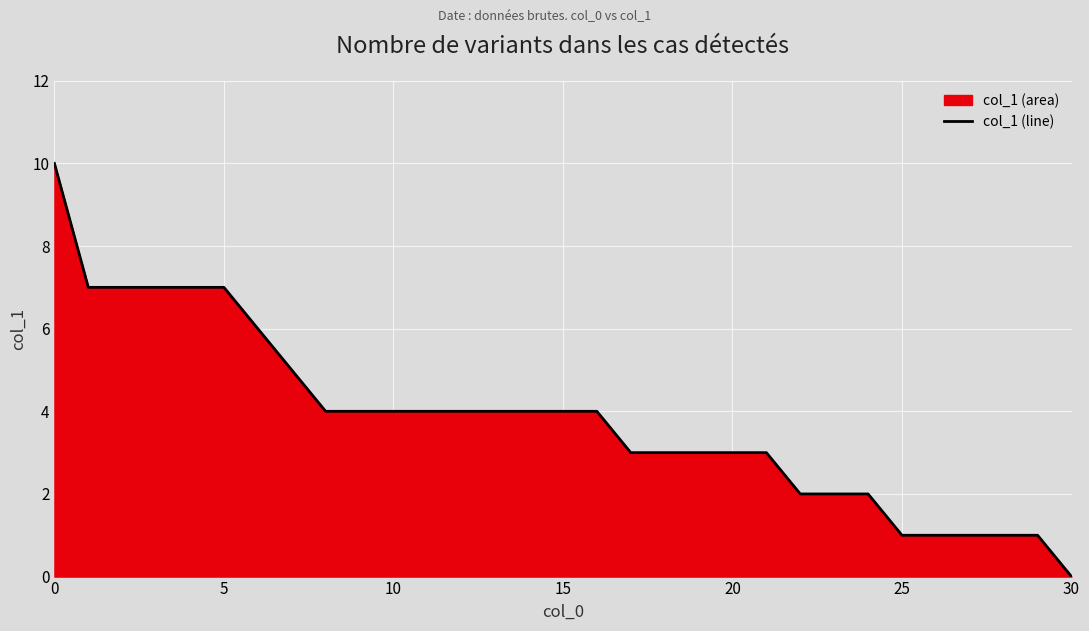

True or false: there are more than 1 points higher than both neighbors.

False